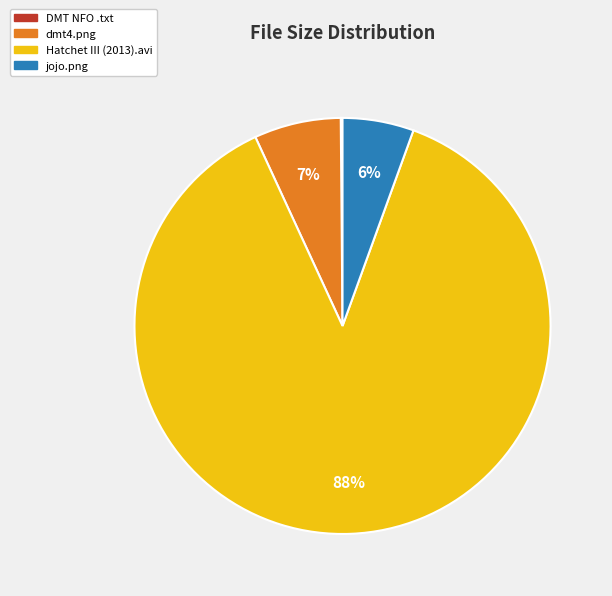

The jojo.png slice represents 6% of the pie. True or false?

True